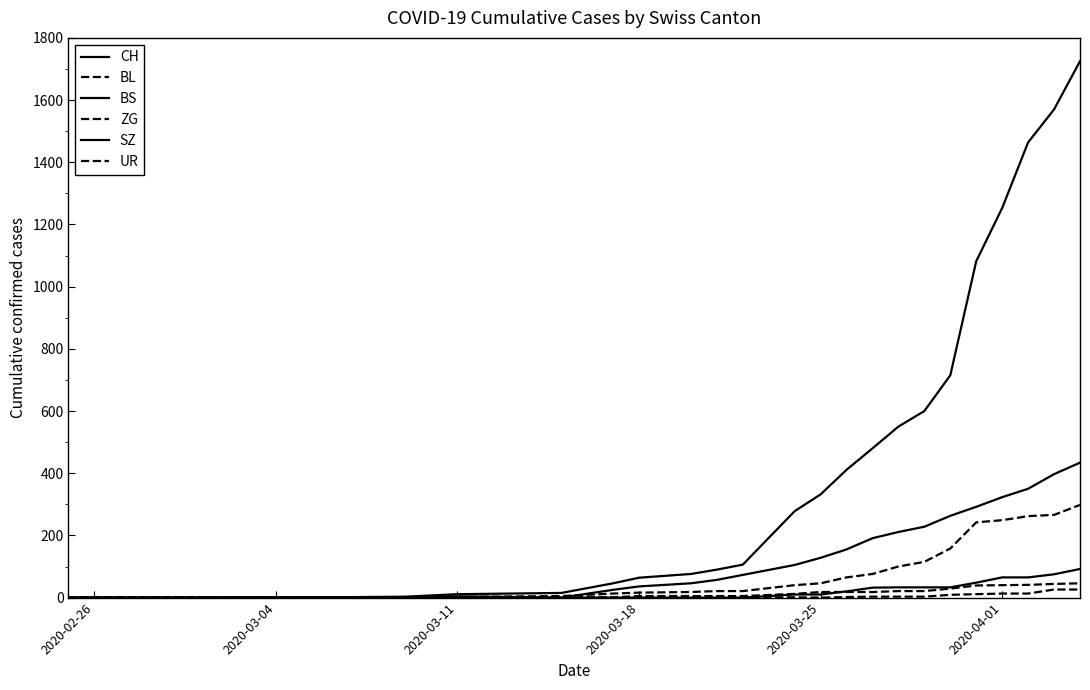

How many lines are shown in the chart?

6